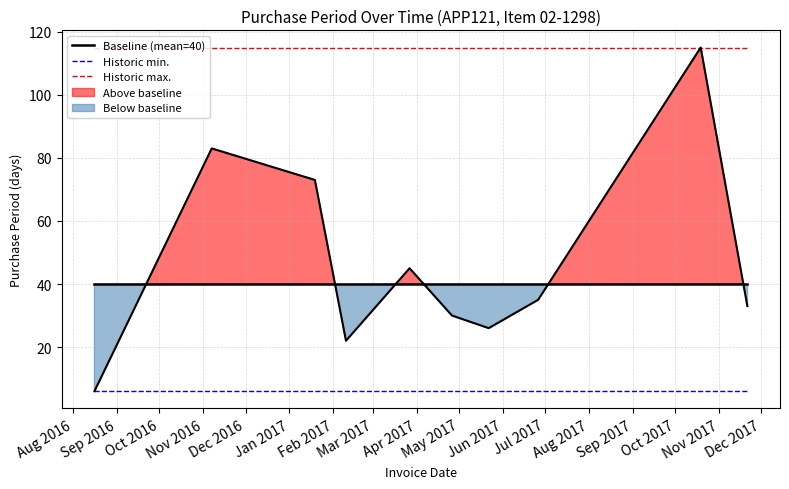

Which category has the lowest value across all series?

Aug 2016